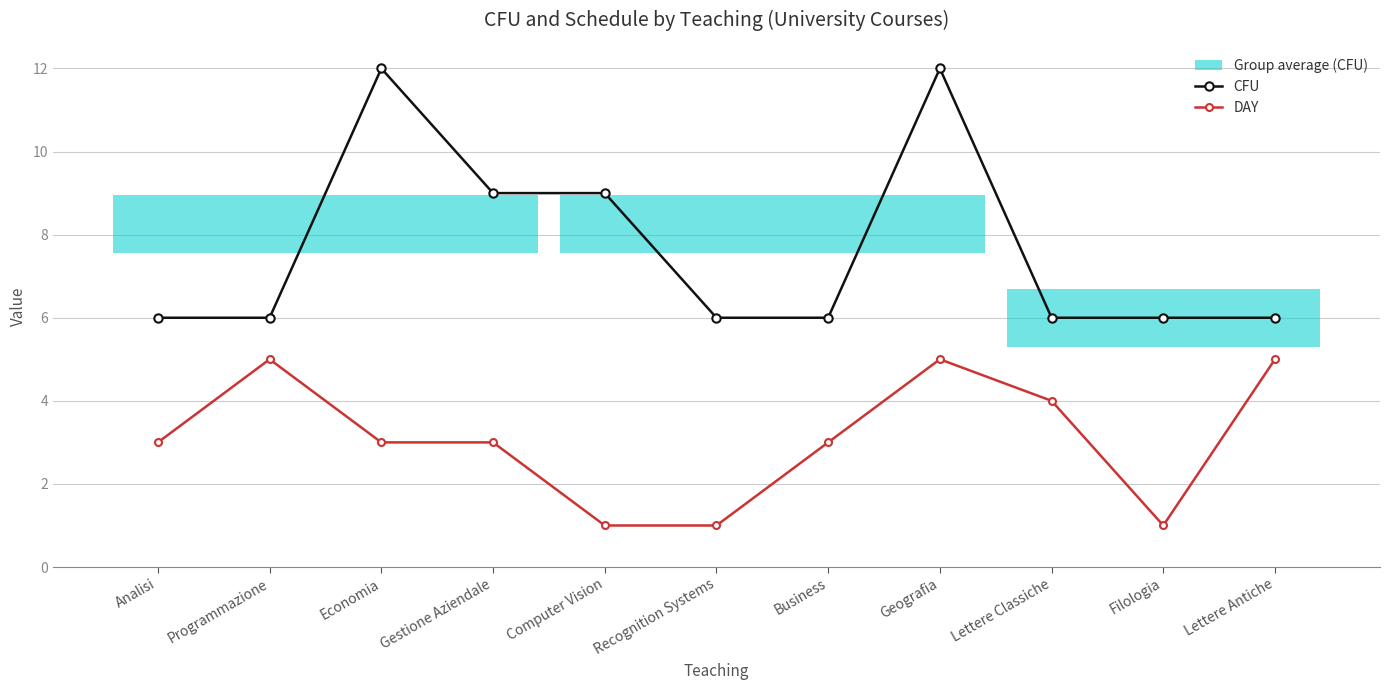

What is the difference between the second highest and second lowest values in the CFU series?

6